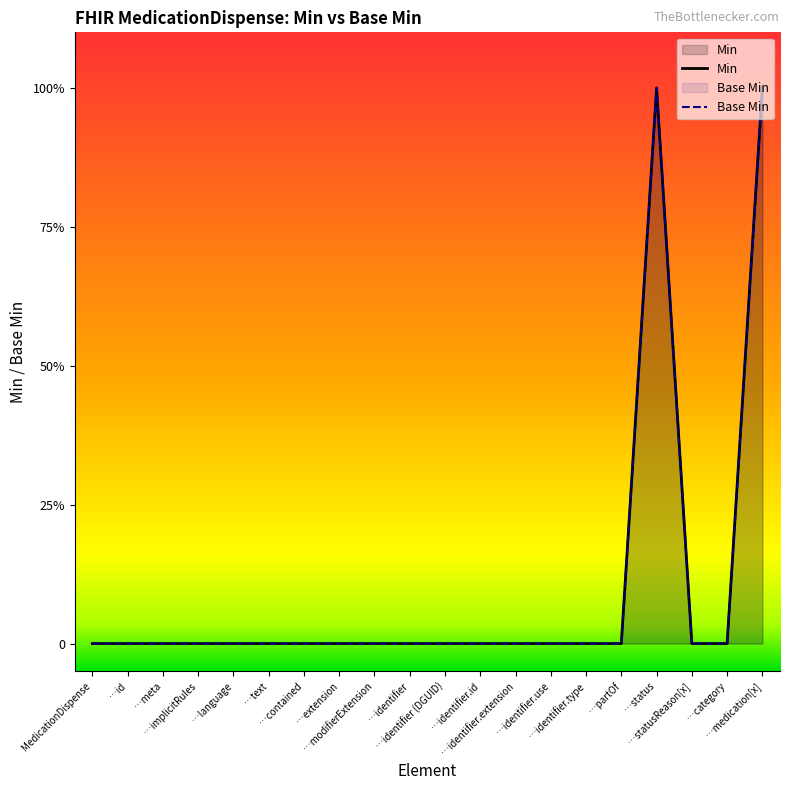

At how many categories does at least one series exceed 0?

2